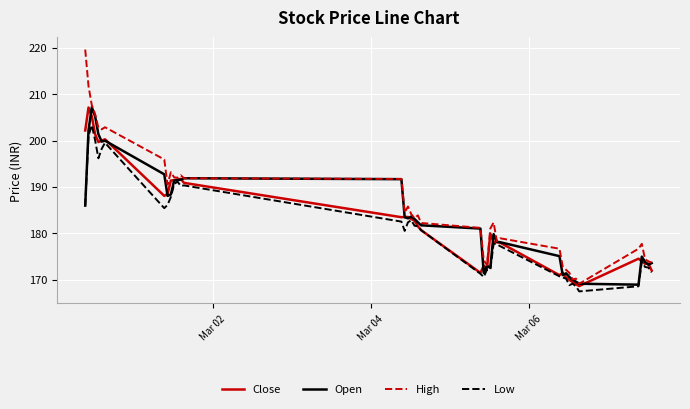

Which series has the largest total across all categories?

High